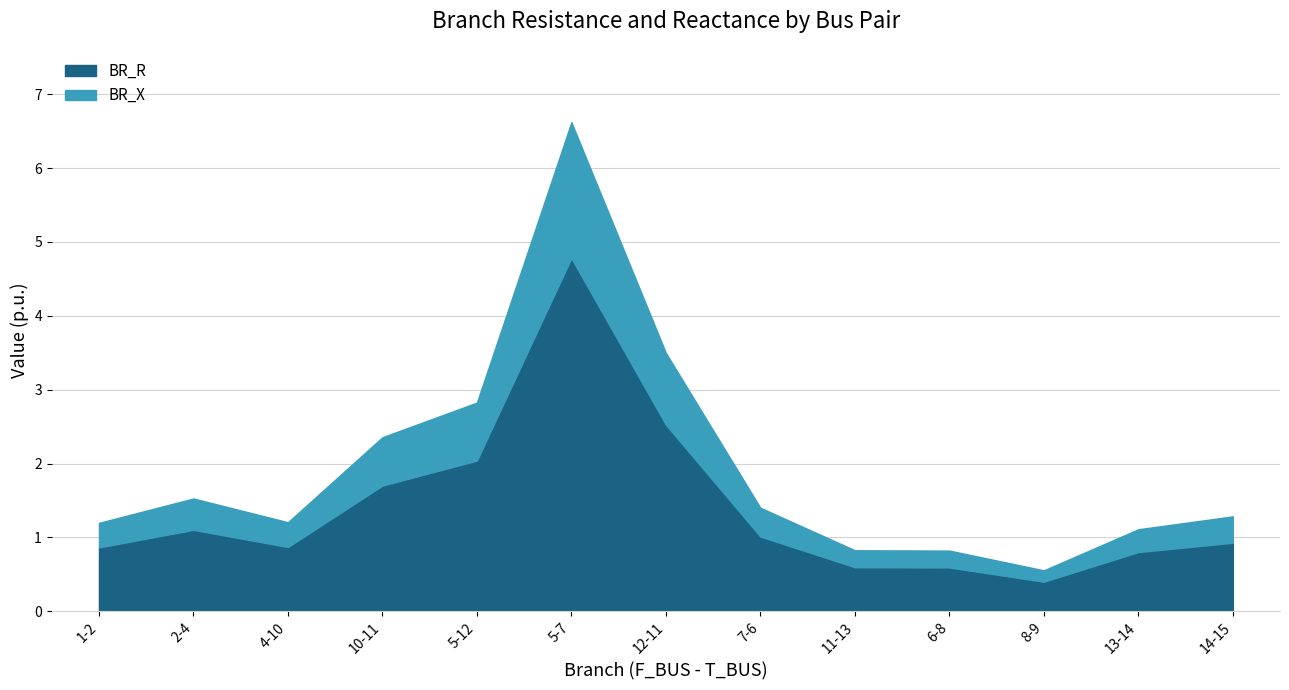

Rank the series by their average value, from highest to lowest.

BR_R, BR_X